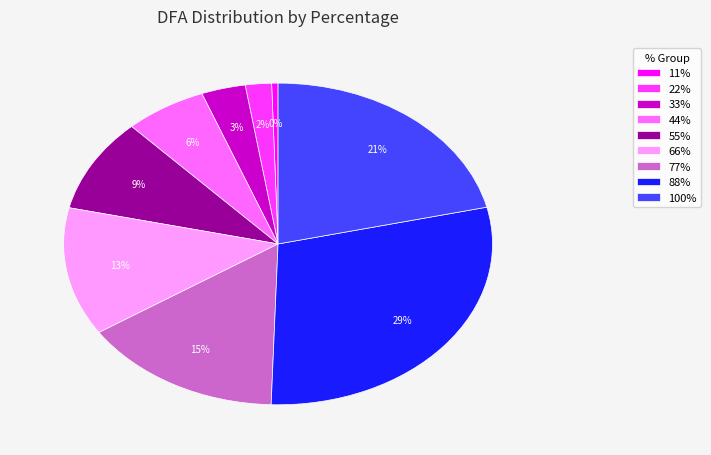

Is it true that 77% is 15% of the pie?

True